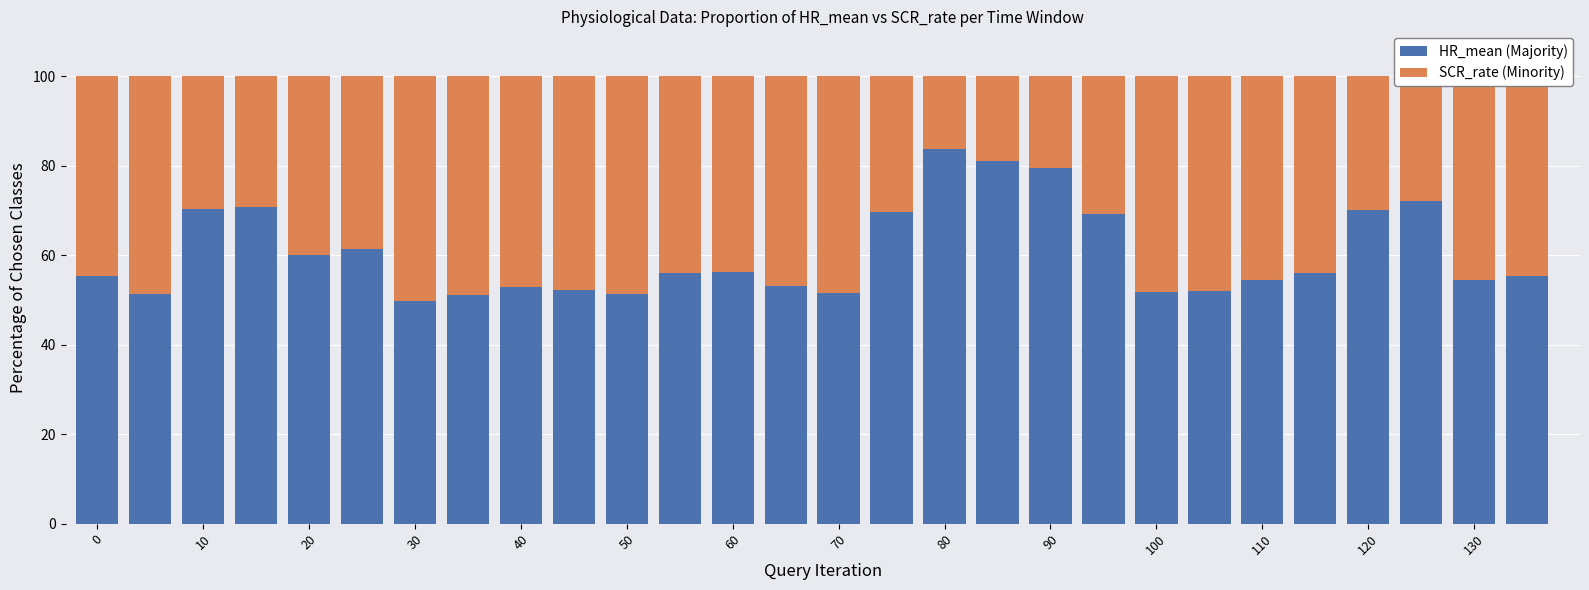

Does the chart contain any negative values?

No